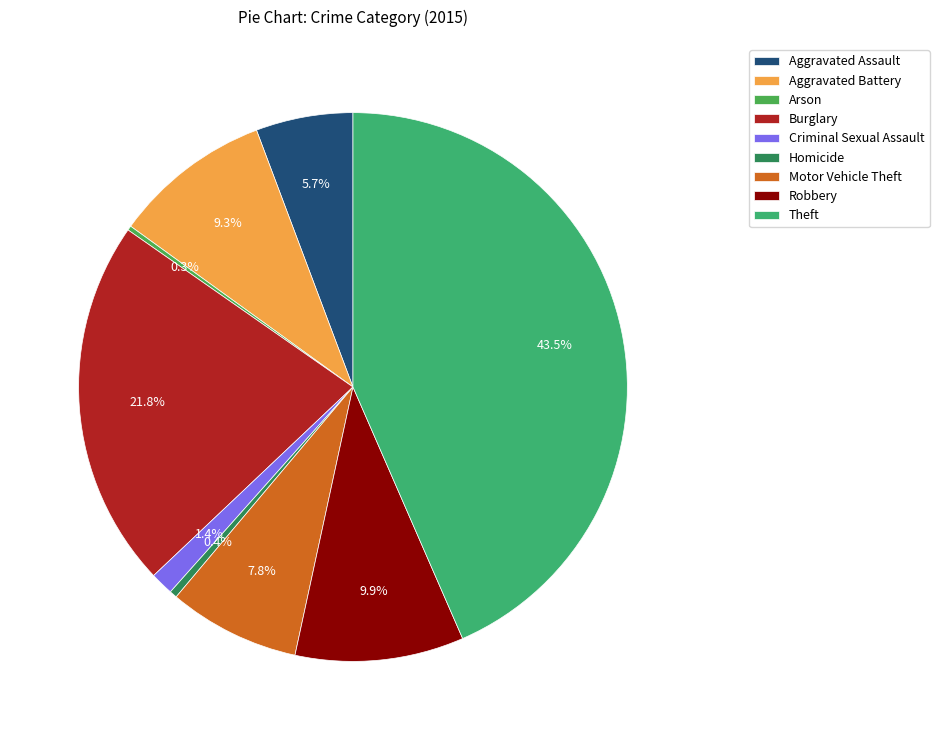

How many slices are in this pie chart?

9